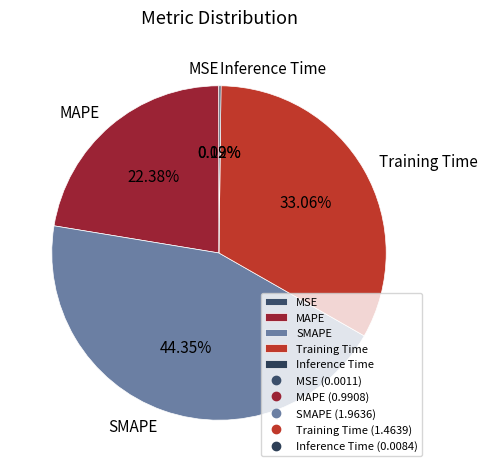

Does Training Time account for over 50% of the chart?

No